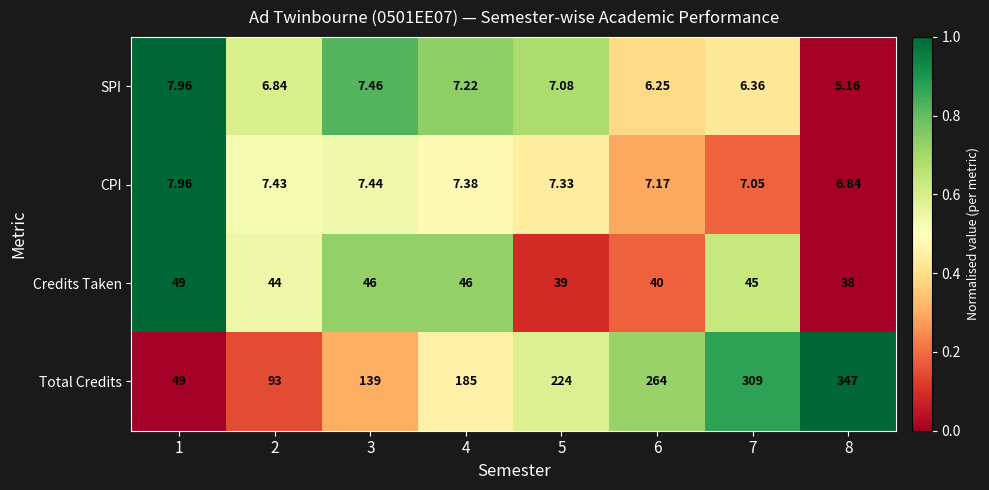

Which series has the largest total across all categories?

Total Credits